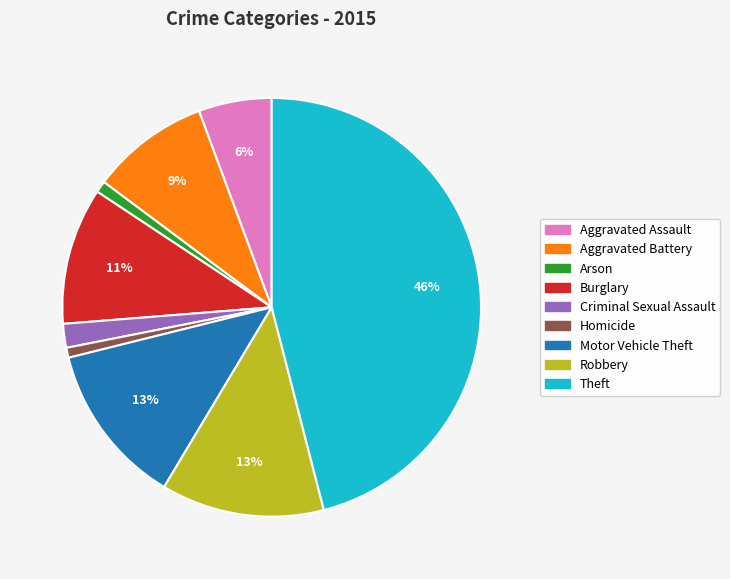

Is it true that Theft is 37% of the pie?

False